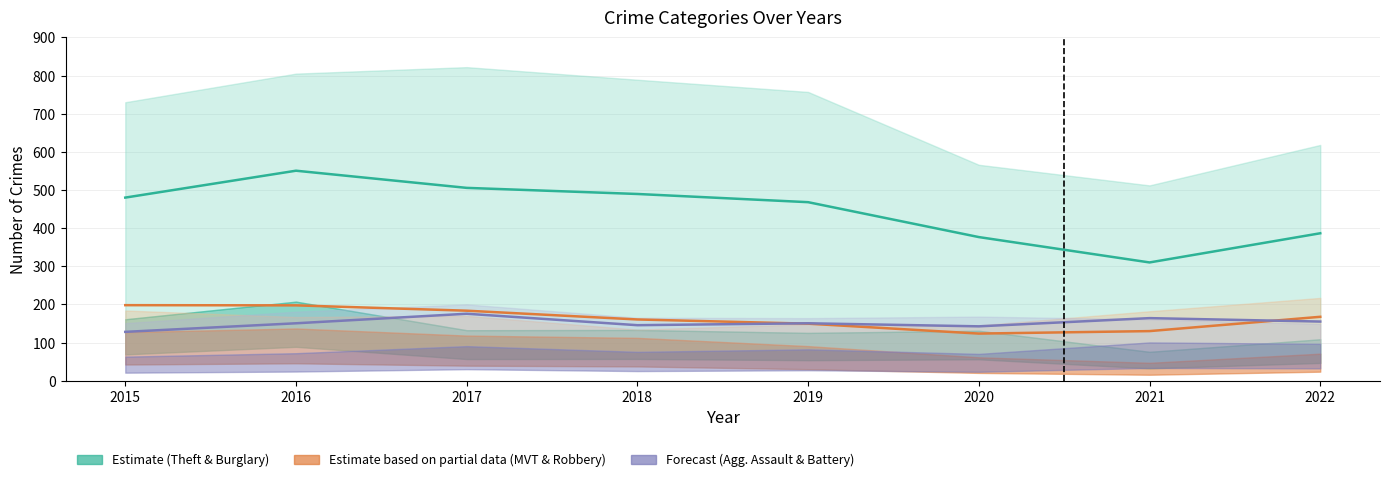

Which label corresponds to the smallest value in the chart?

2020